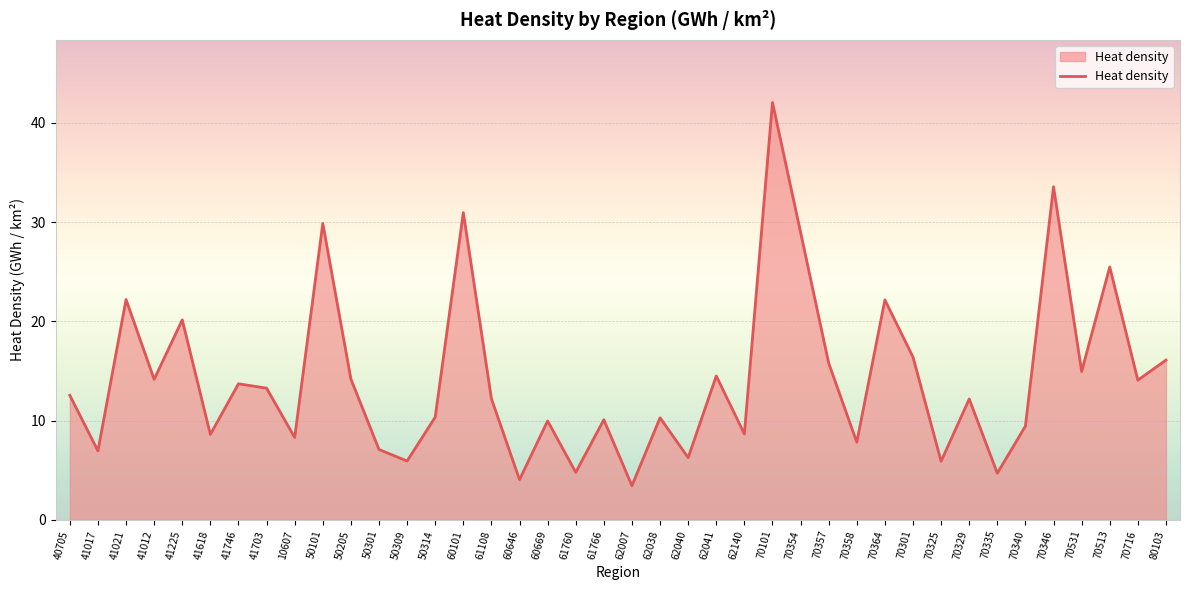

At which category does the data reach its first local peak?

41021